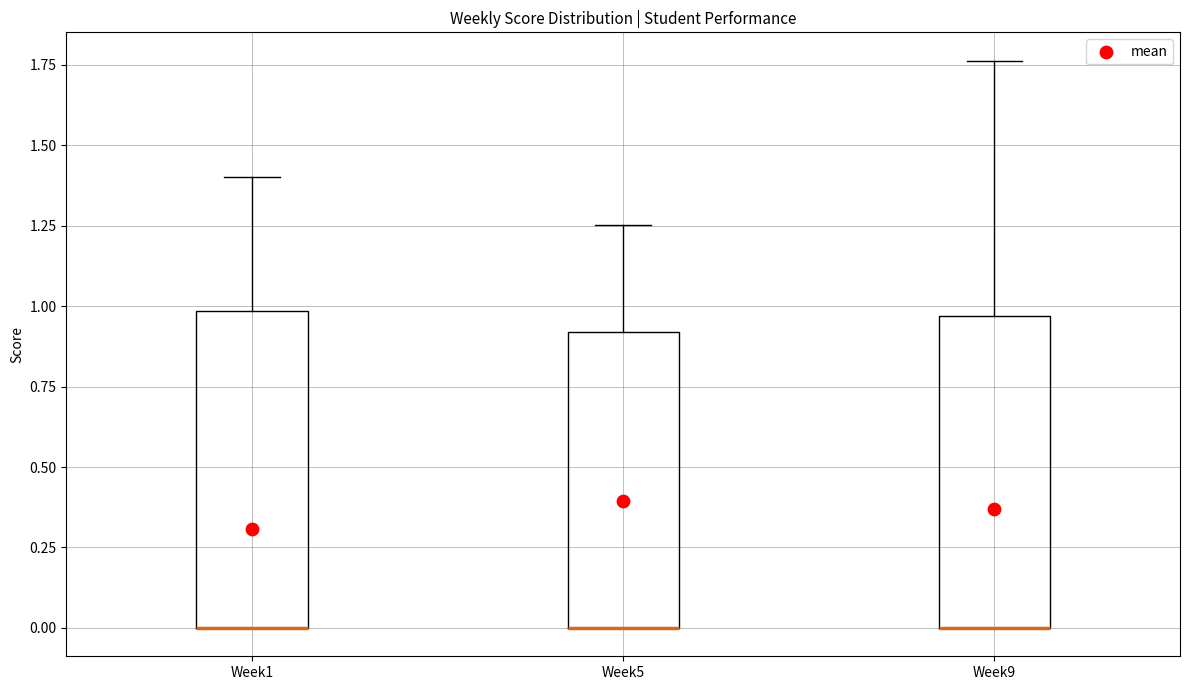

Where is the lower edge of the box for Week9 on the y-axis? The values are not printed on the chart, so give them approximately, as read against the axis.

0.00